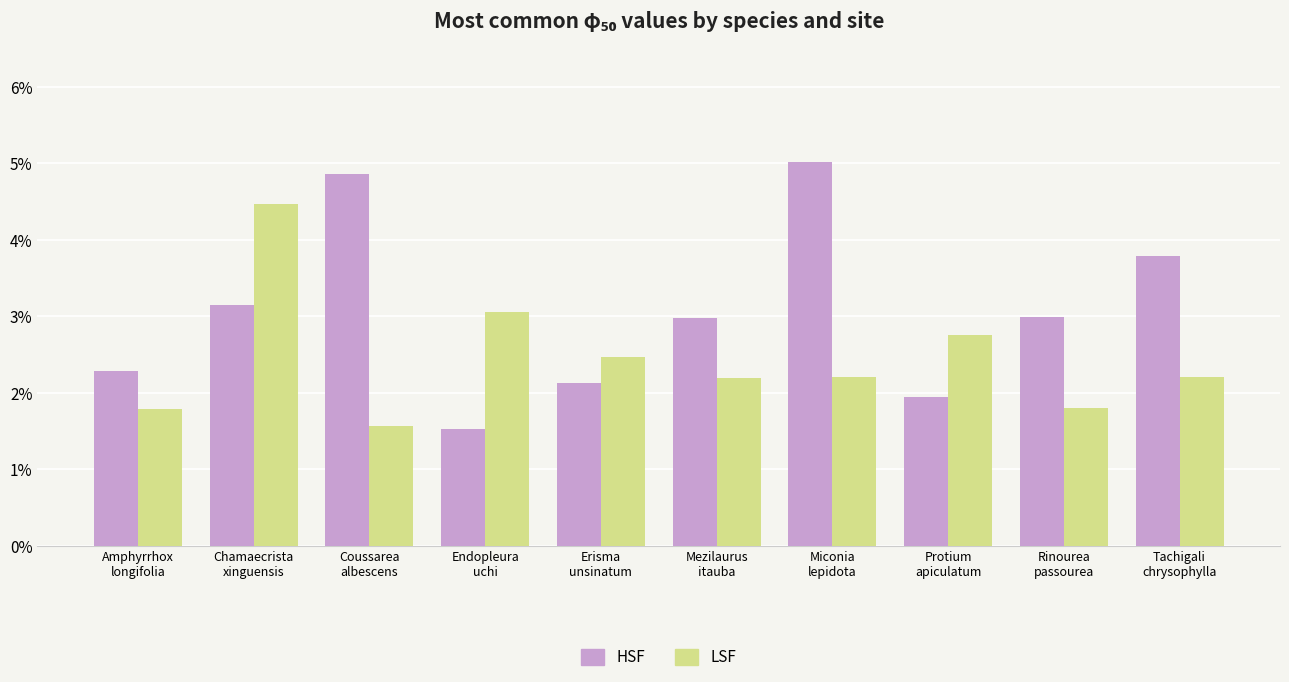

True or false: LSF has a value of 1.6 at Coussarea
albescens.

True